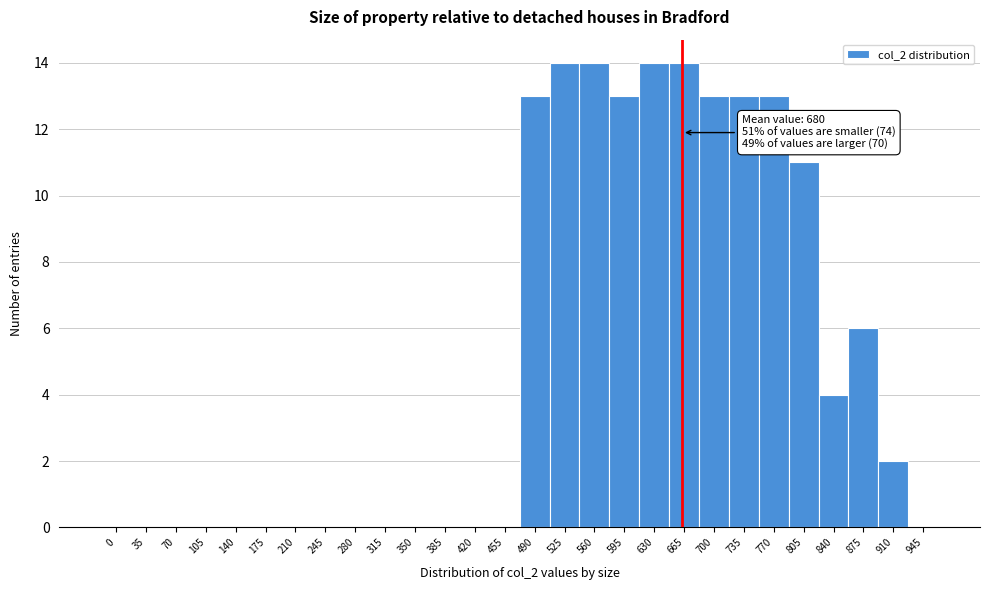

Reading left to right, extract all data points from this chart.

0=0	35=0	70=0	105=0	140=0	175=0	210=0	245=0	280=0	315=0	350=0	385=0	420=0	455=0	490=13	525=14	560=14	595=13	630=14	665=14	700=13	735=13	770=13	805=11	840=4	875=6	910=2	945=0